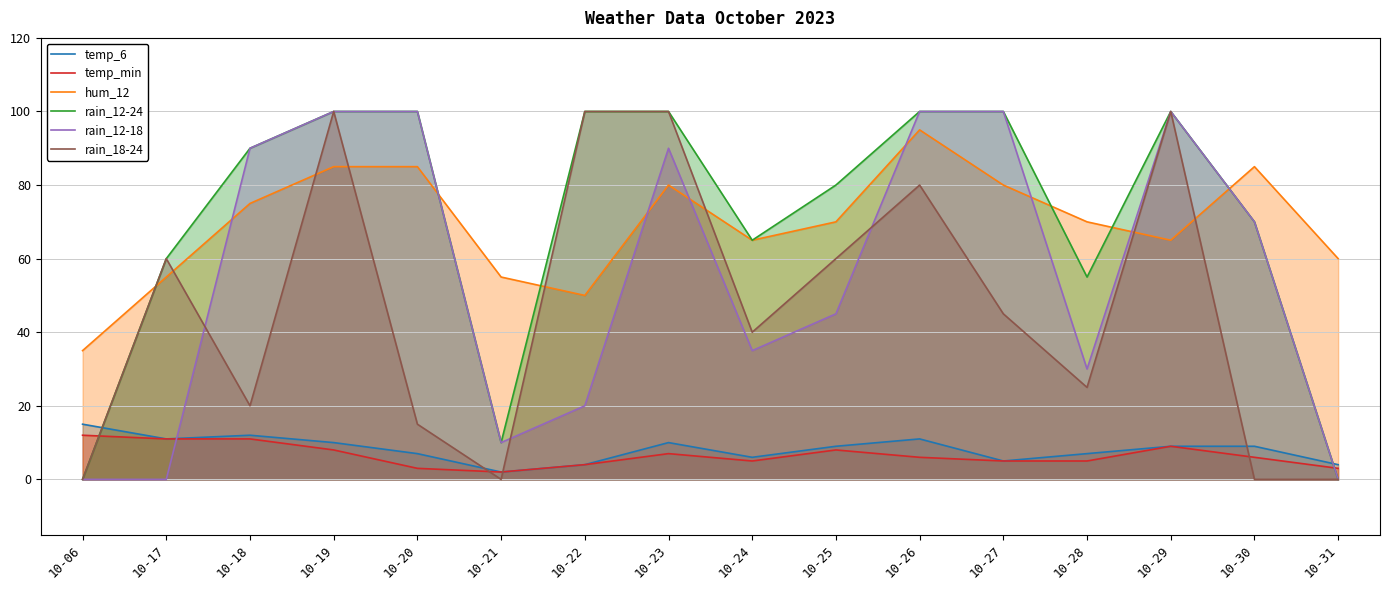

Which category has the lowest value in the temp_6 series?

10-21